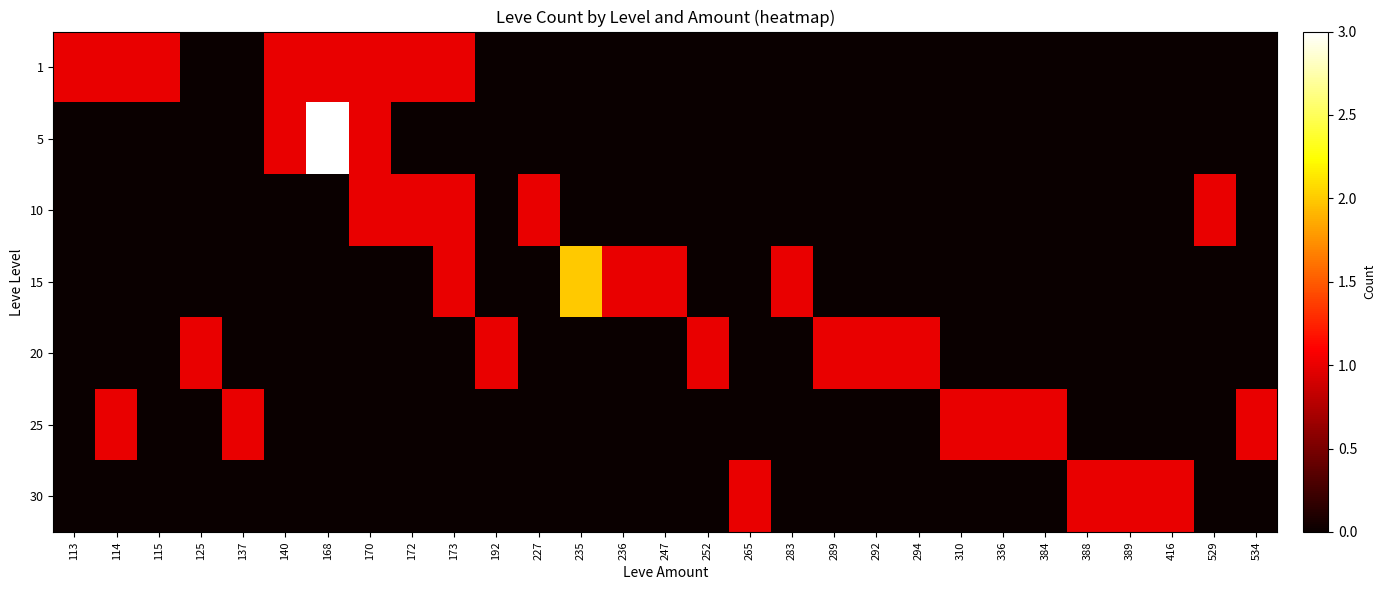

What is the greatest value displayed?

3